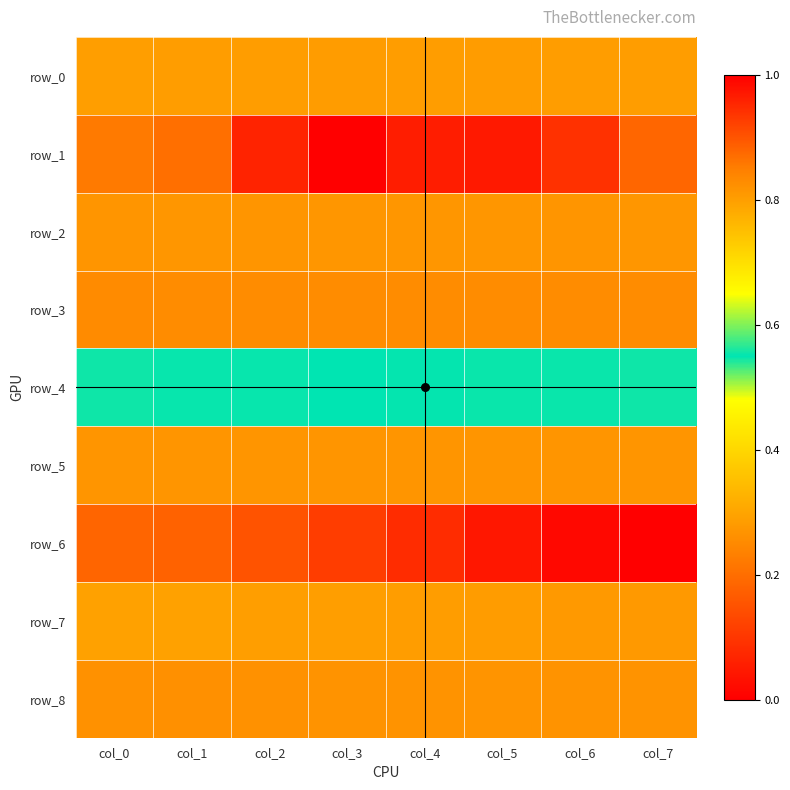

Reading left to right, extract all data points from this chart.

row_0: 0.3	0.3	0.3	0.3	0.3	0.3	0.3	0.3
row_1: 0.2	0.2	0.1	0.0	0.1	0.0	0.1	0.2
row_2: 0.3	0.3	0.3	0.3	0.3	0.3	0.3	0.3
row_3: 0.3	0.3	0.3	0.3	0.3	0.3	0.3	0.3
row_4: 0.5	0.5	0.5	0.6	0.6	0.6	0.6	0.6
row_5: 0.3	0.3	0.3	0.3	0.3	0.3	0.3	0.3
row_6: 0.9	0.9	0.9	0.9	0.9	1.0	1.0	1.0
row_7: 0.3	0.3	0.3	0.3	0.3	0.3	0.3	0.3
row_8: 0.3	0.3	0.3	0.3	0.3	0.3	0.3	0.3